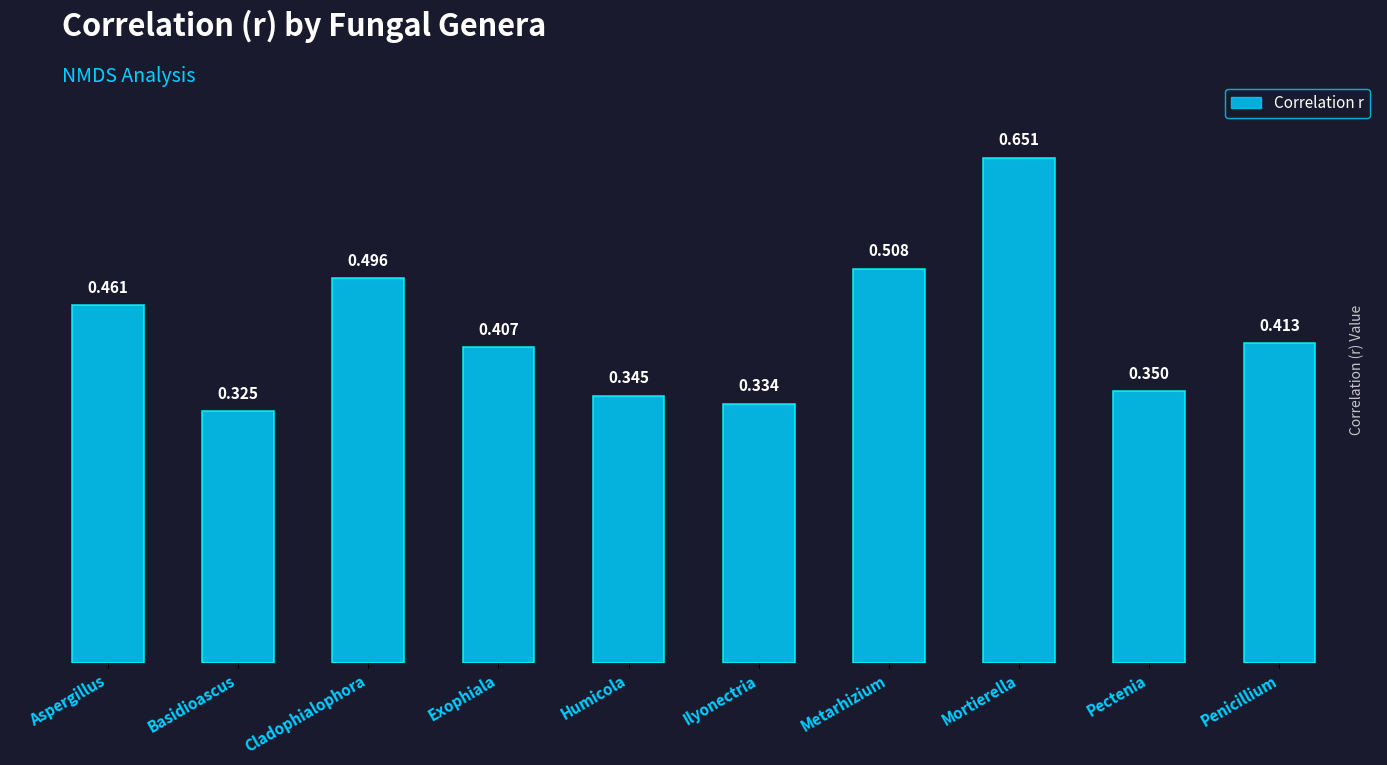

What is the change in value from Metarhizium to Pectenia?

-0.2